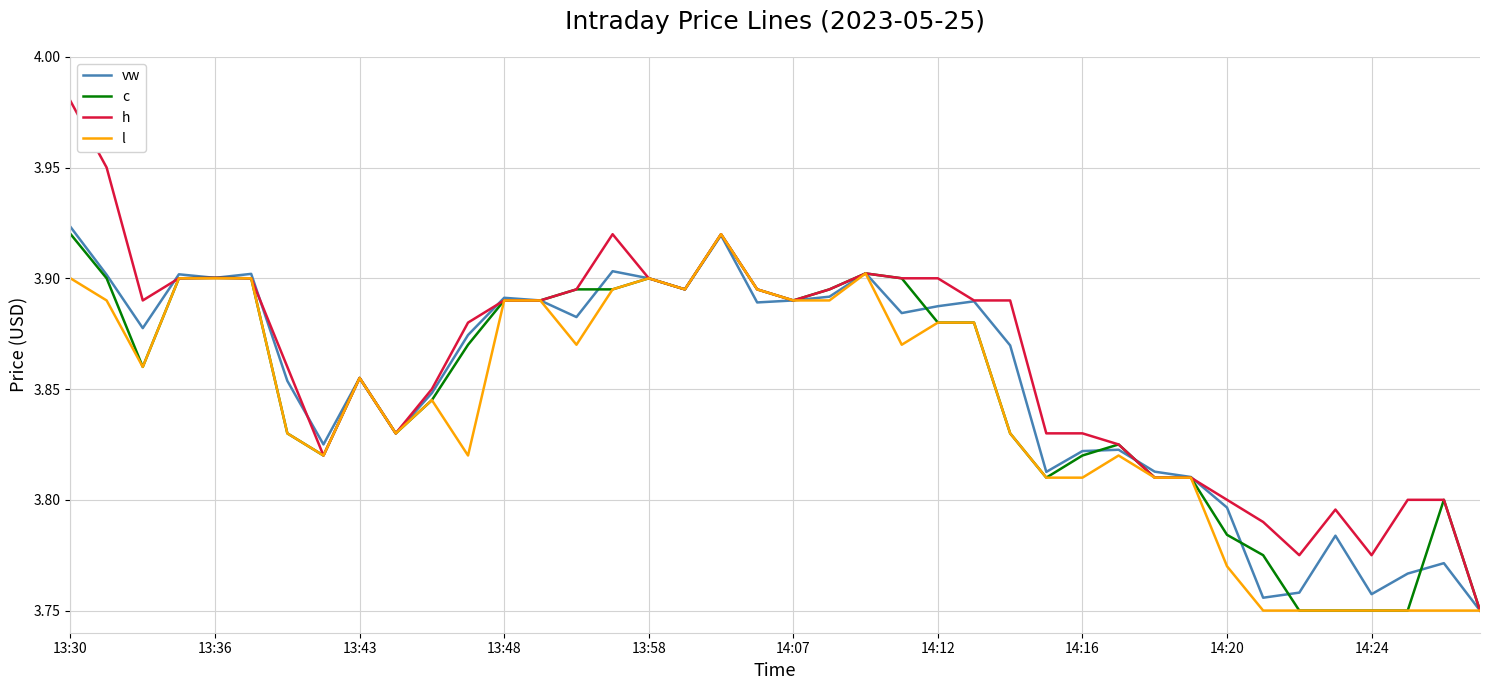

At which category is the sum across all series the highest?

13:30